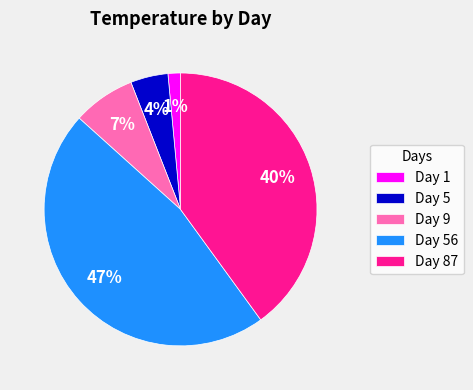

Do Day 1 and Day 56 together represent more than half of the pie?

No